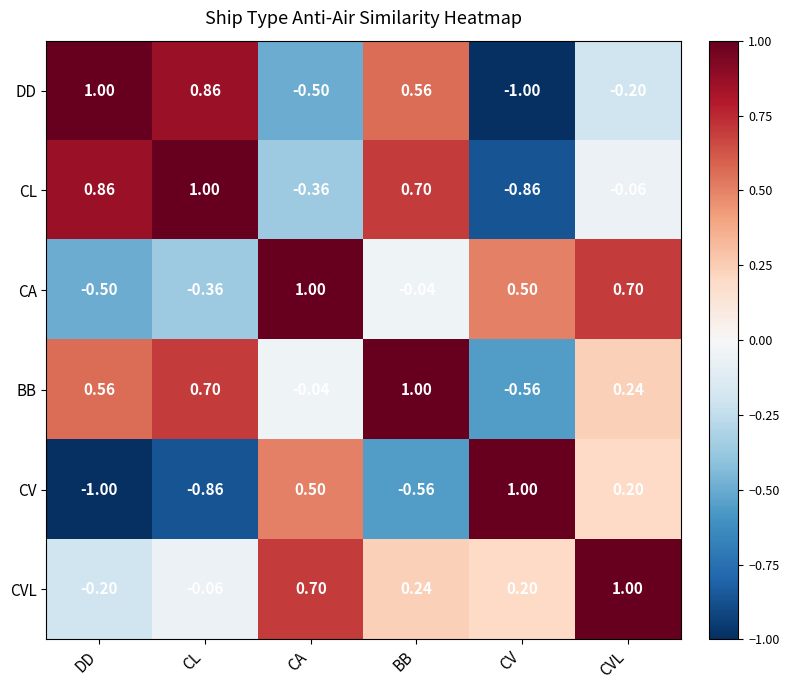

At CL, list the series in order from smallest to largest.

CV, CA, CVL, BB, DD, CL